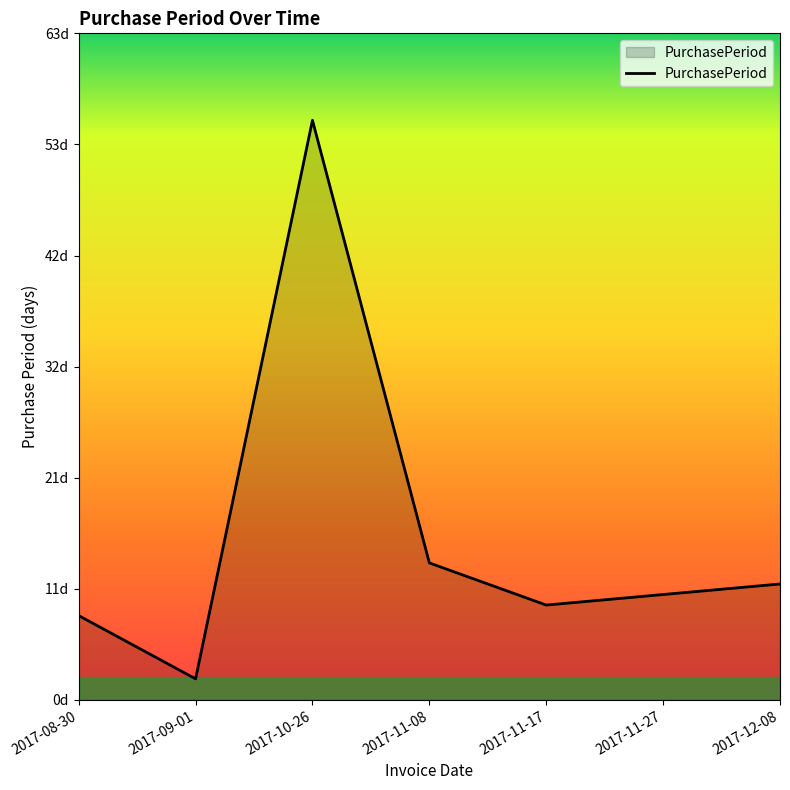

Is this an area chart (filled region under the line)?

Yes